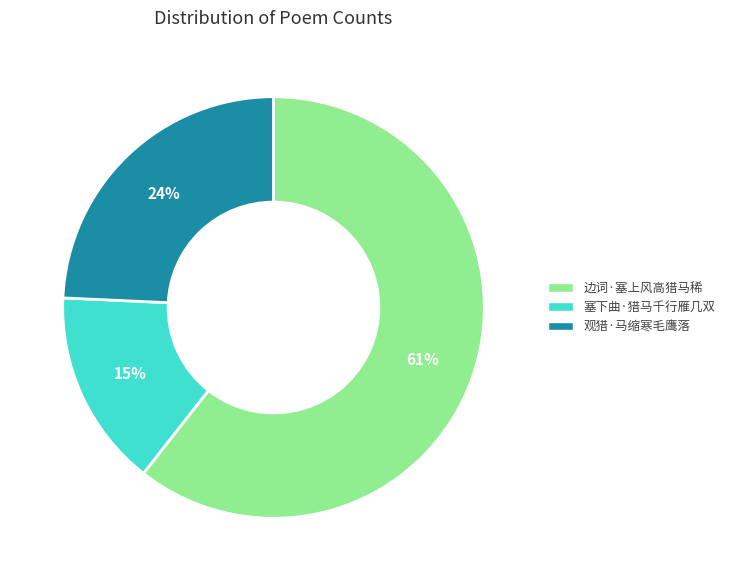

To the nearest percent, what percentage of the pie is 塞下曲·猎马千行雁几双?

15%